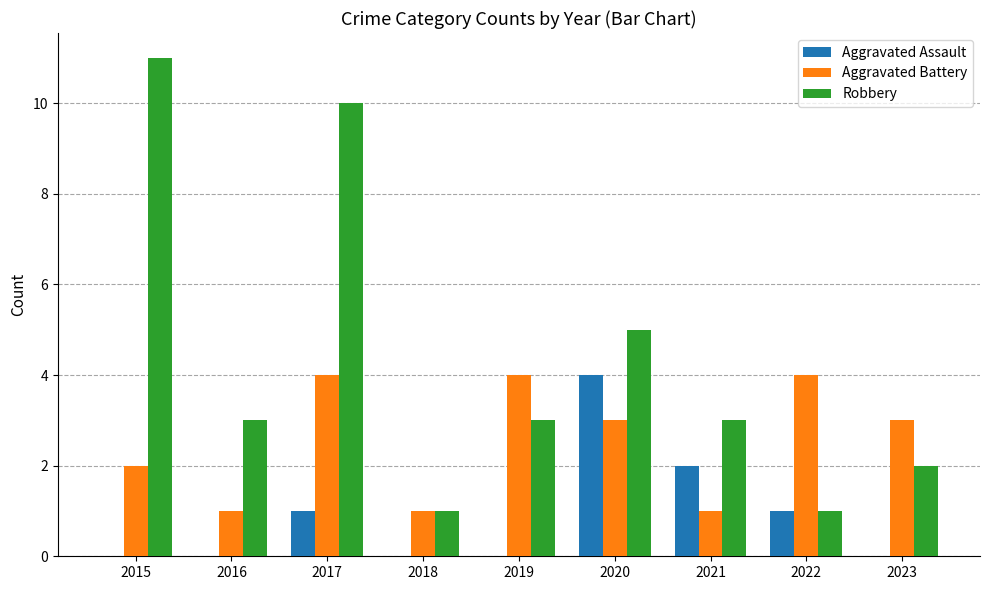

How many groups of bars are there?

9